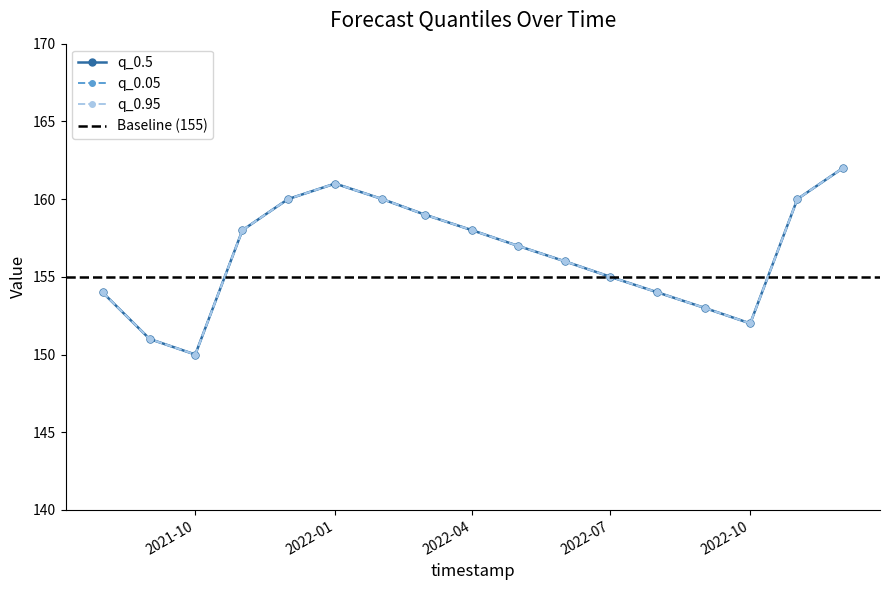

What is the label of the 2nd point from the left?

2021-09-01